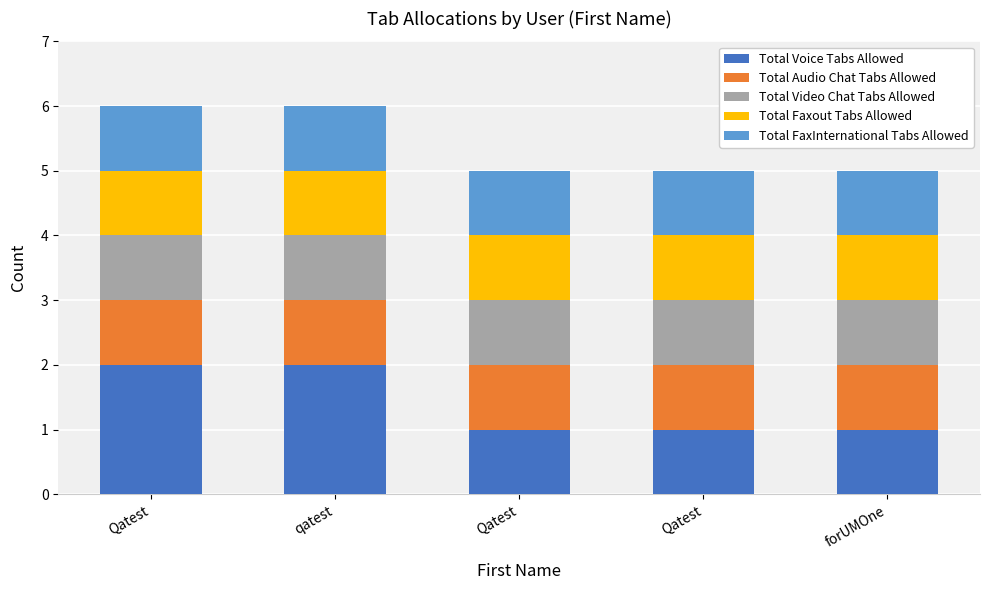

How many data points does each series have?

5